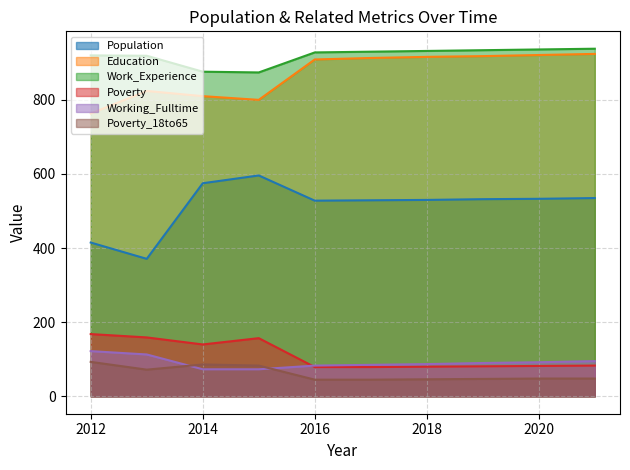

What are all the series names shown in the legend?

Population, Education, Work_Experience, Poverty, Working_Fulltime, Poverty_18to65